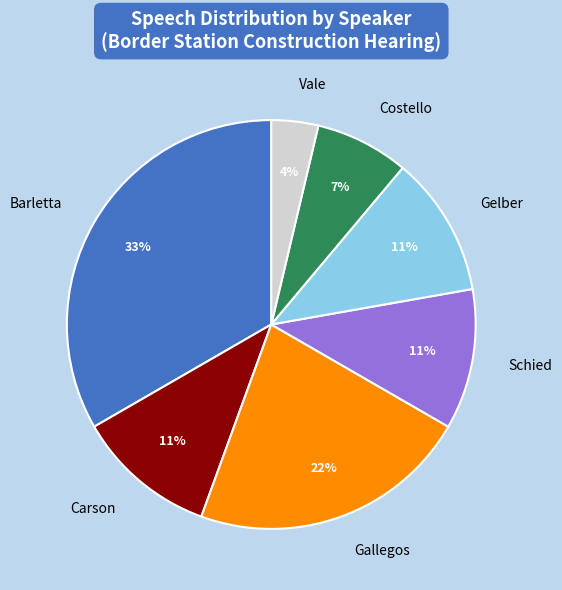

Does Vale account for over 50% of the chart?

No